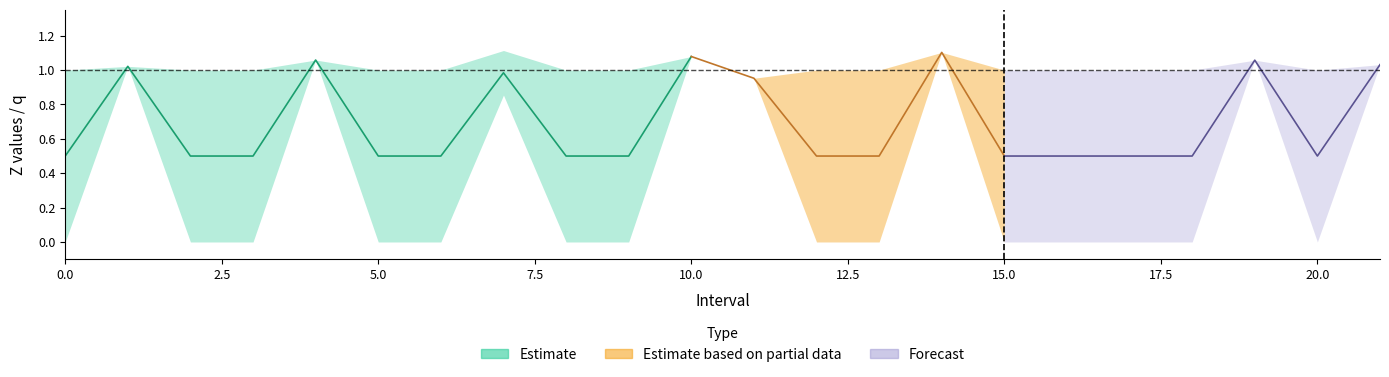

What is the sum of all Zmax values?

22.4